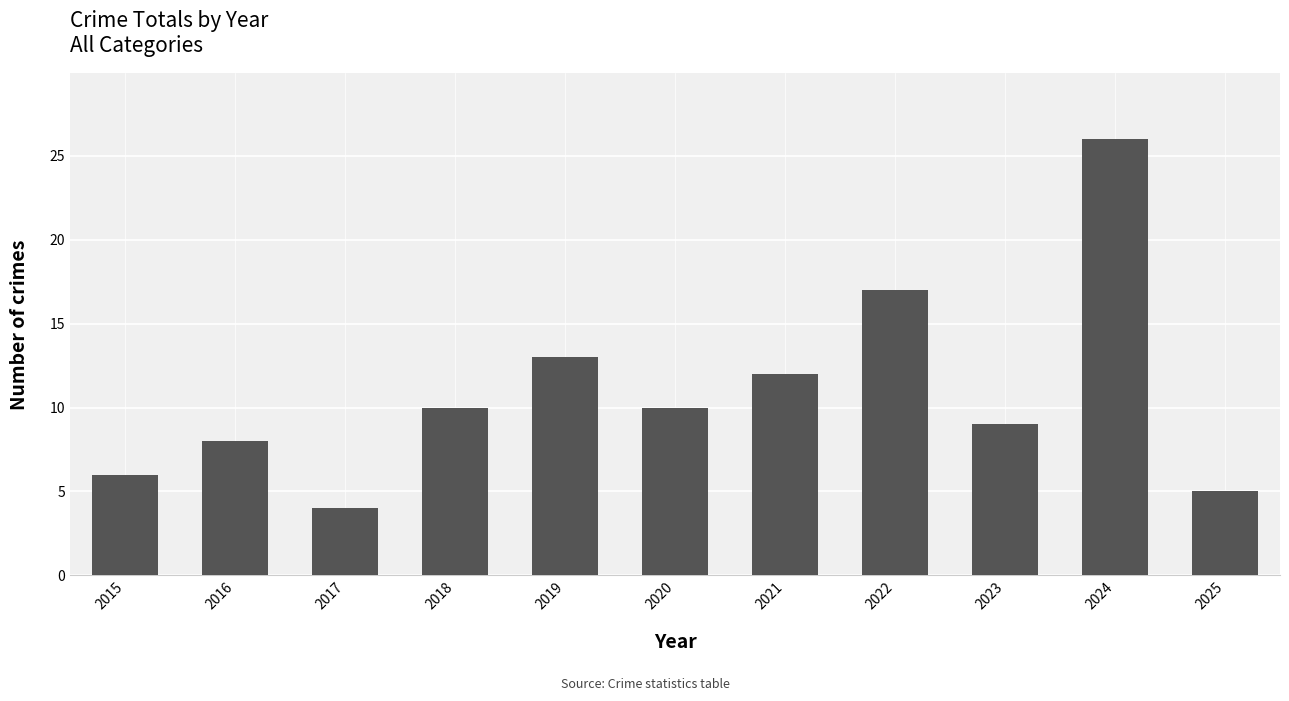

At which category does the chart reach its minimum across all series?

2017